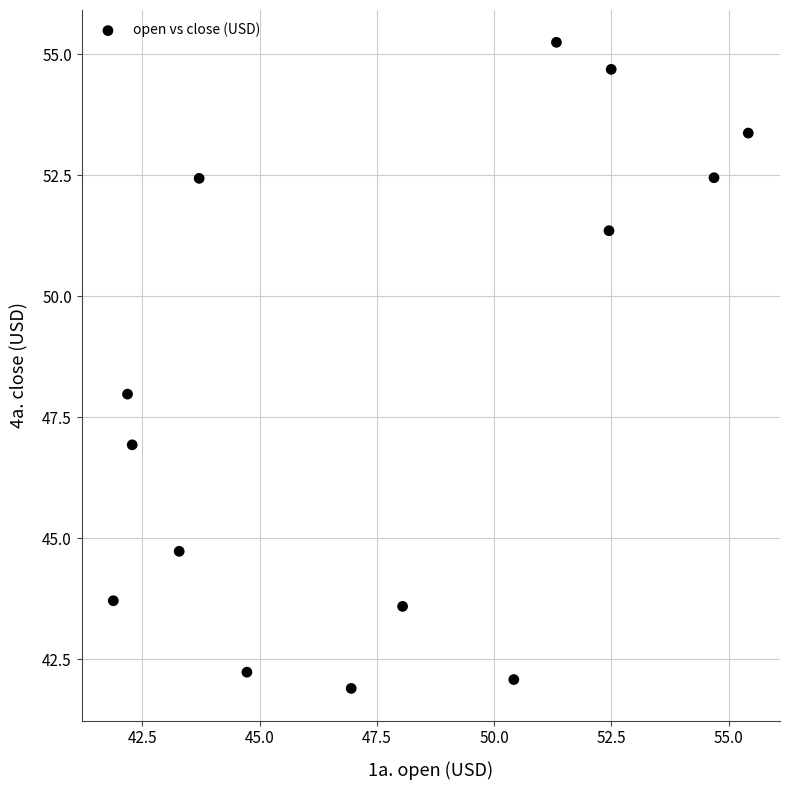

What is the range of X values (max minus min)?

13.5